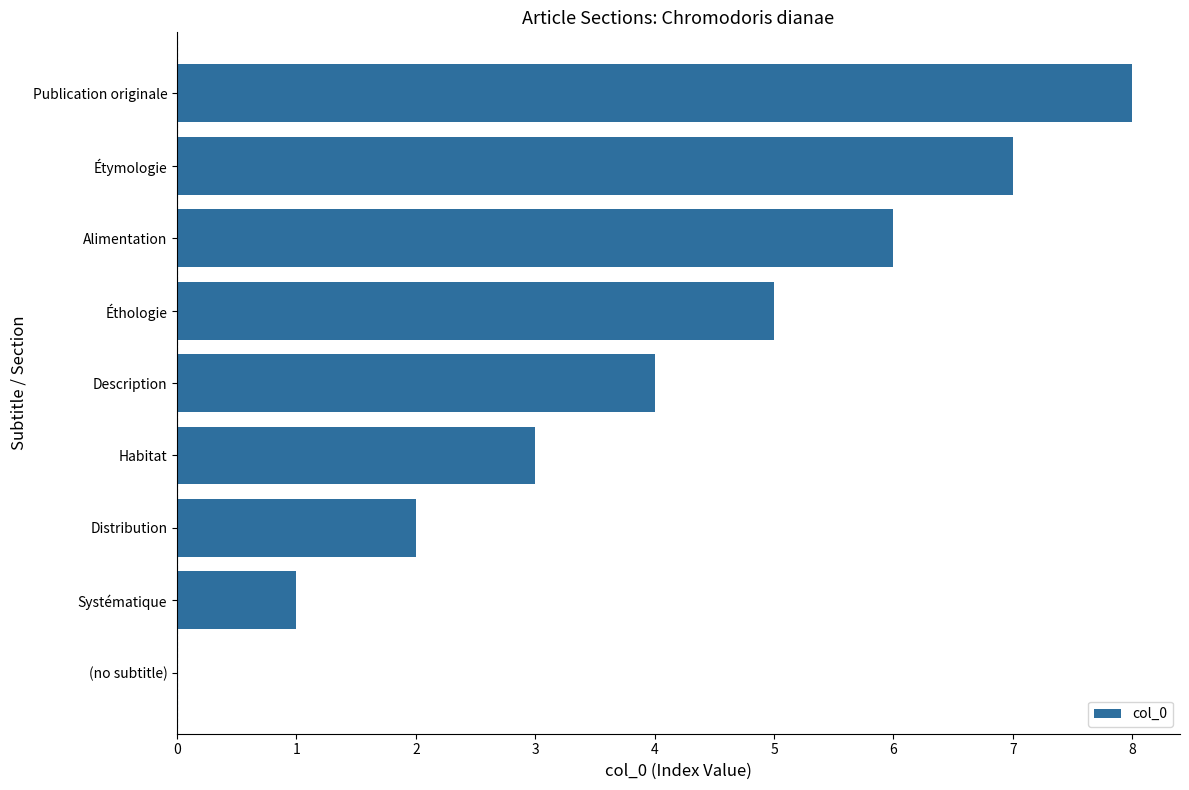

What is the sum of all values?

36